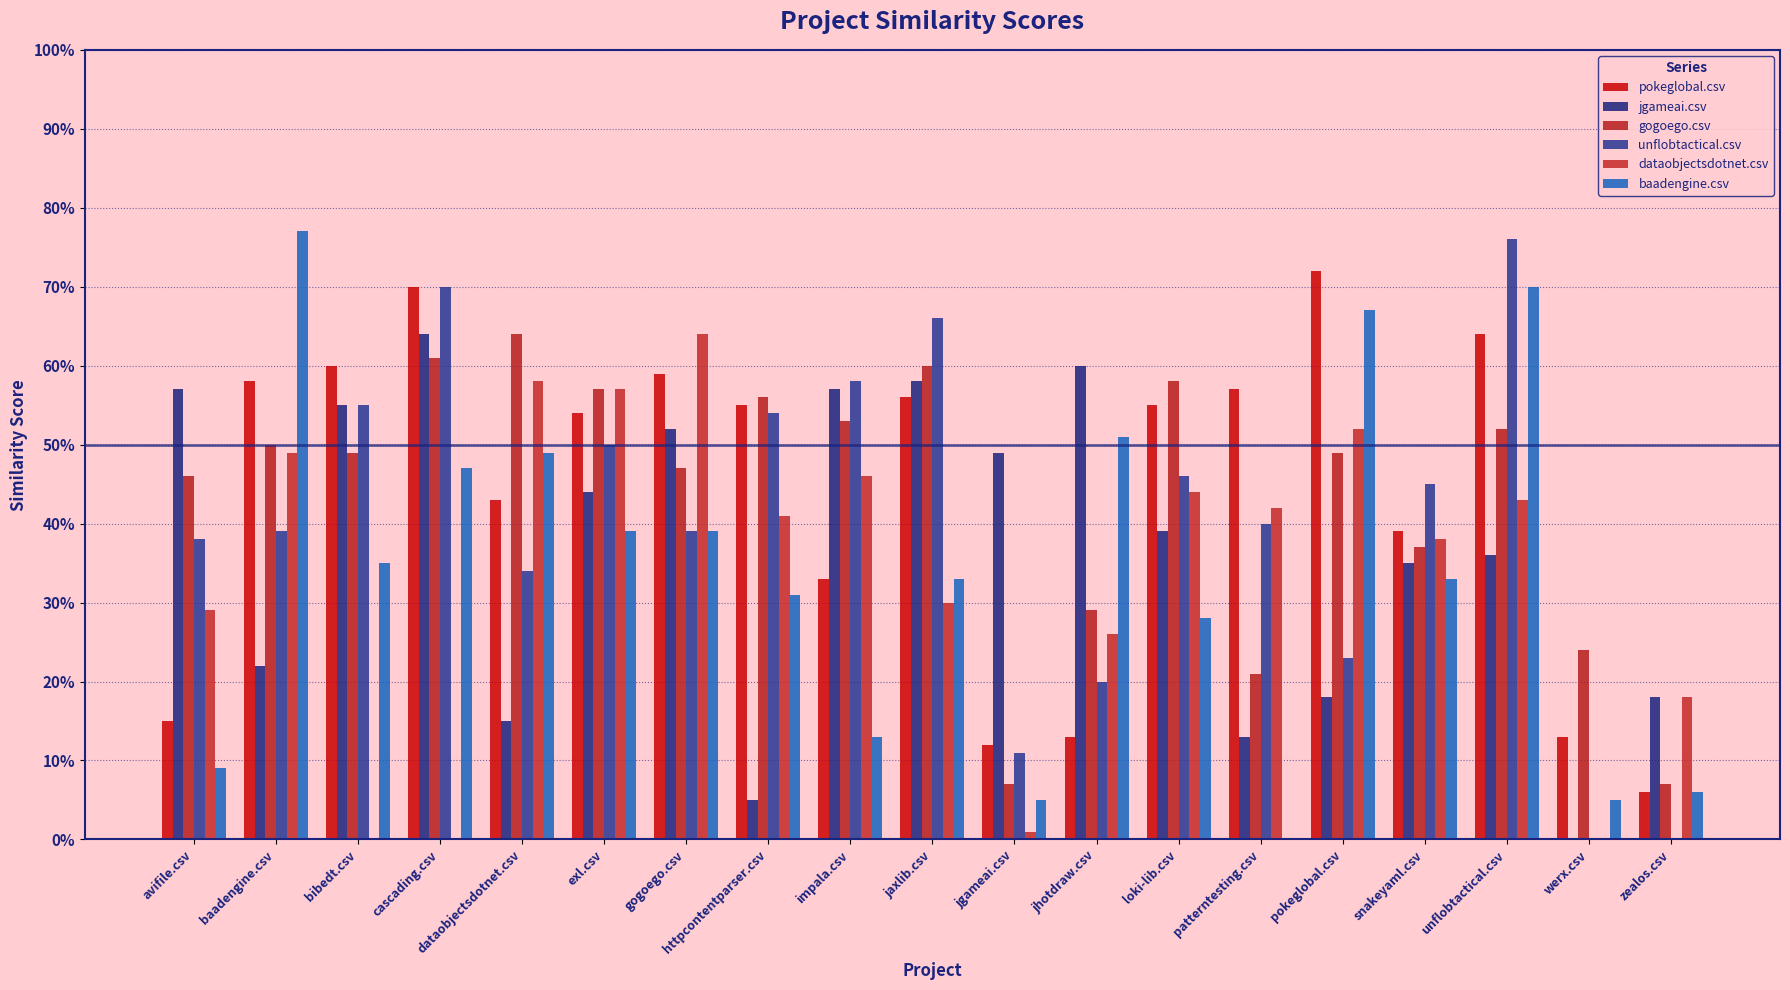

What is the value of the jgameai.csv bar at the 10th from the left?

0.6